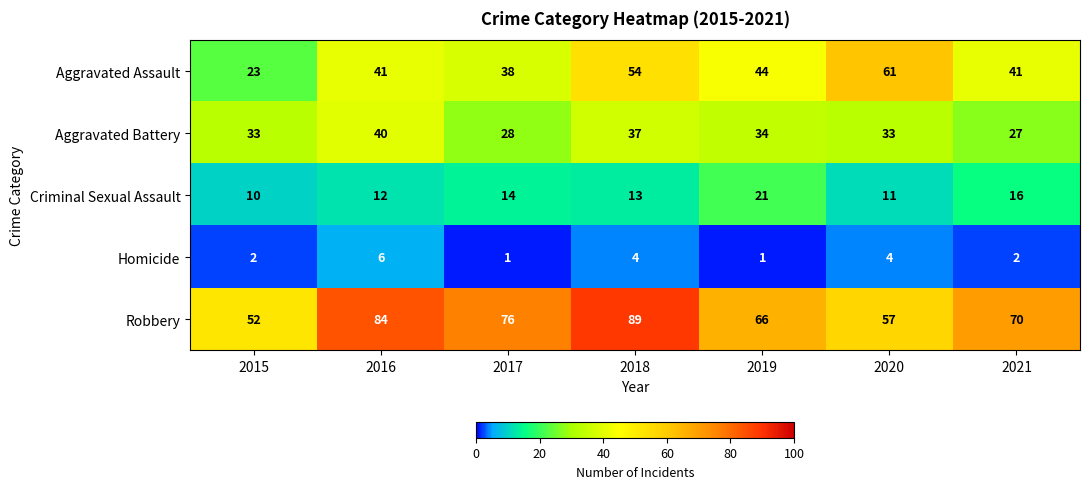

What is the smallest value displayed?

1